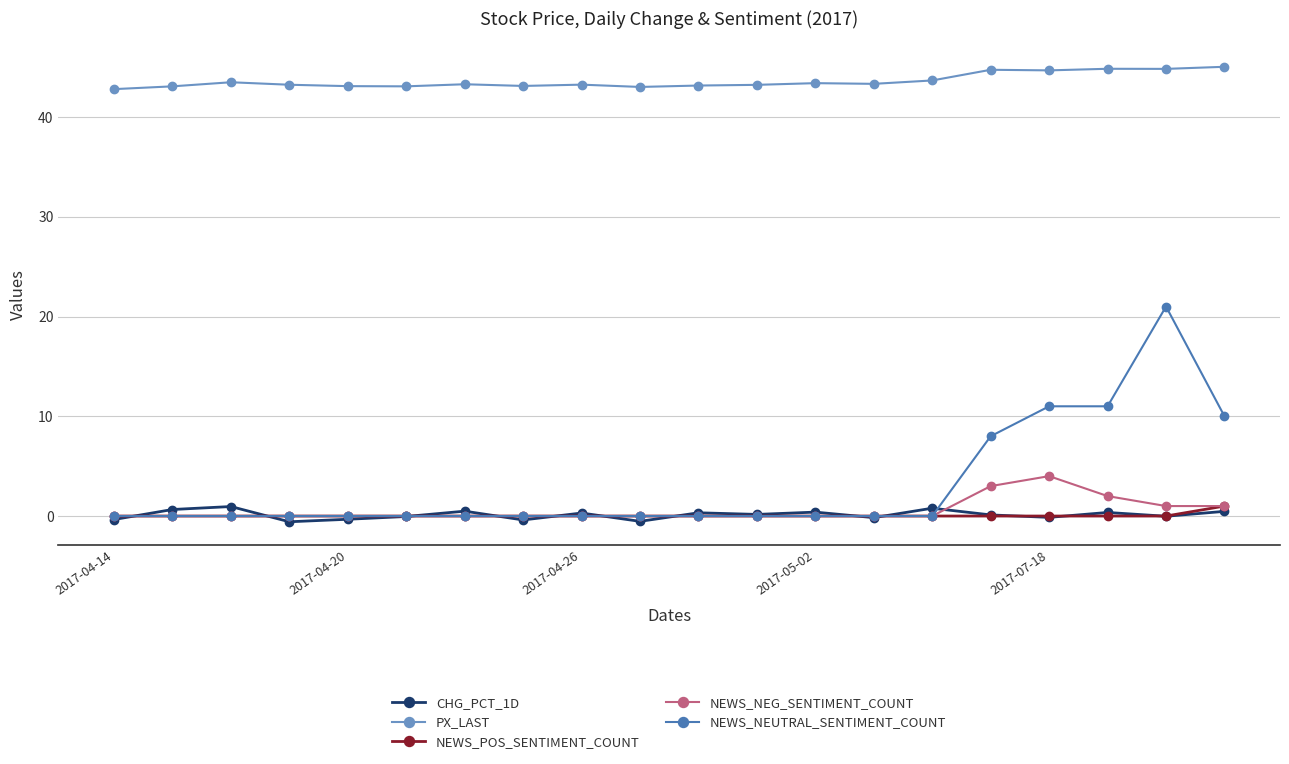

Which series has the widest spread of values?

NEWS_NEUTRAL_SENTIMENT_COUNT